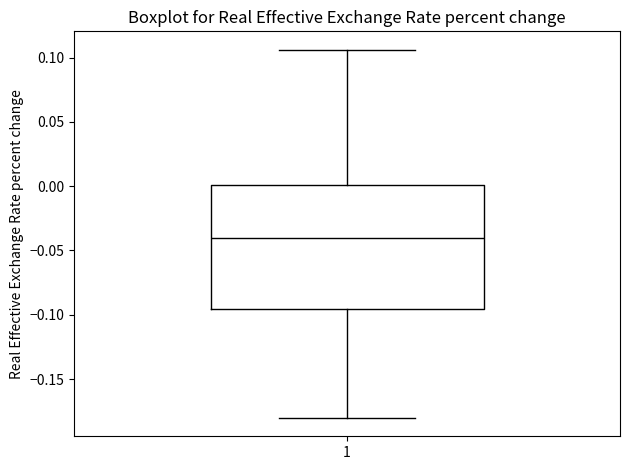

Read this box plot against the y-axis: the position of the median line, the range covered by the box, and the ends of both whiskers. The values are not printed on the chart, so give them approximately, as read against the axis.

median -0.040, box -0.095 to 0.000, whiskers -0.180 to 0.105